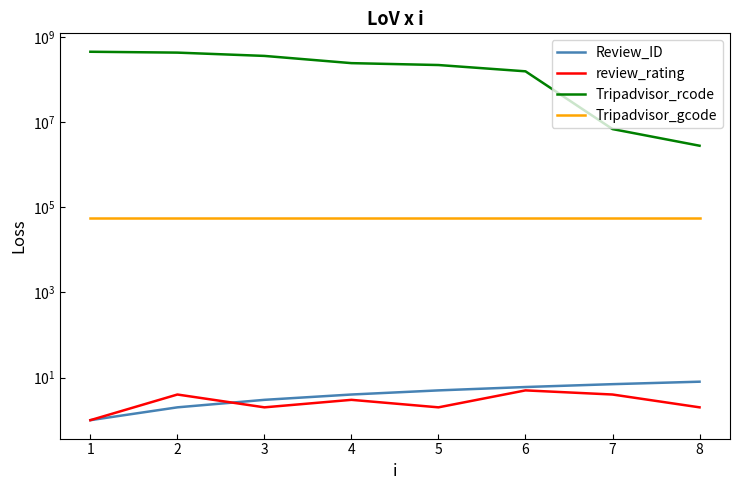

What is the value of the review_rating point at the 6th from the left?

5